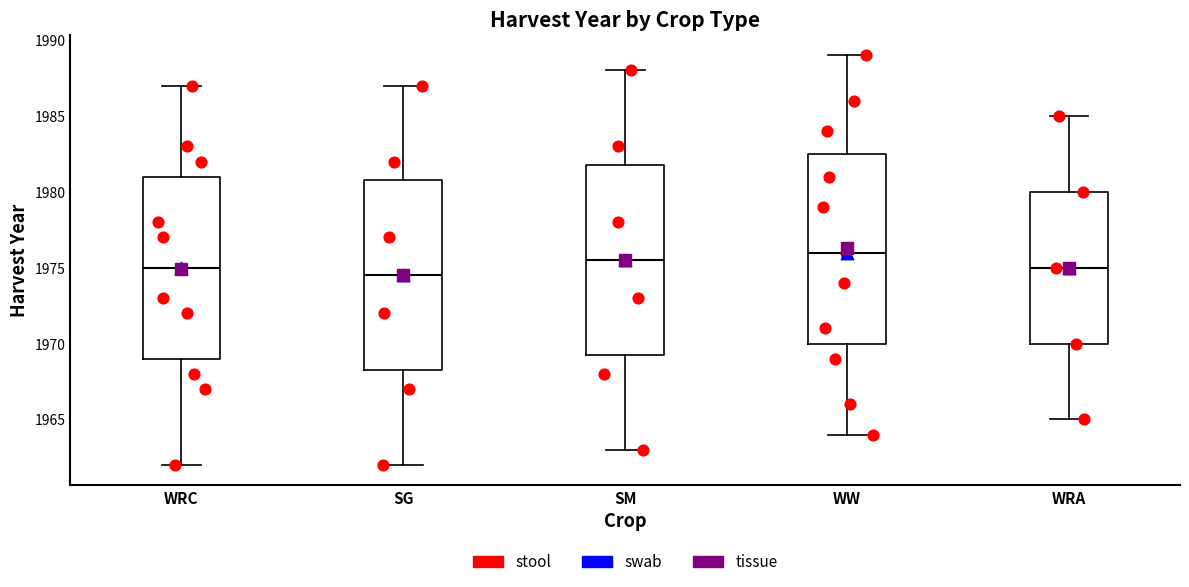

Reading left to right, read every box against the y-axis: the position of its median line, the range the box covers, and the ends of its whiskers. The values are not printed on the chart, so give them approximately, as read against the axis.

WRC: median 1975.0, box 1969.0 to 1981.0, whiskers 1962.0 to 1987.0
SG: median 1974.5, box 1968.5 to 1981.0, whiskers 1962.0 to 1987.0
SM: median 1975.5, box 1969.5 to 1982.0, whiskers 1963.0 to 1988.0
WW: median 1976.0, box 1970.0 to 1982.5, whiskers 1964.0 to 1989.0
WRA: median 1975.0, box 1970.0 to 1980.0, whiskers 1965.0 to 1985.0